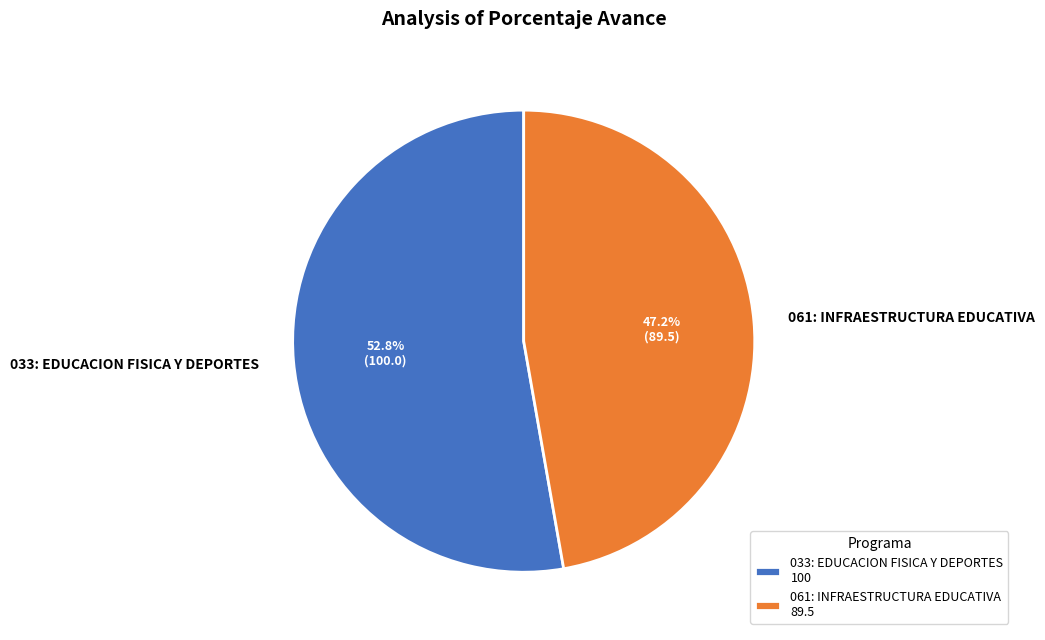

To the nearest percent, what percentage of the pie is 033: EDUCACION FISICA Y DEPORTES?

53%